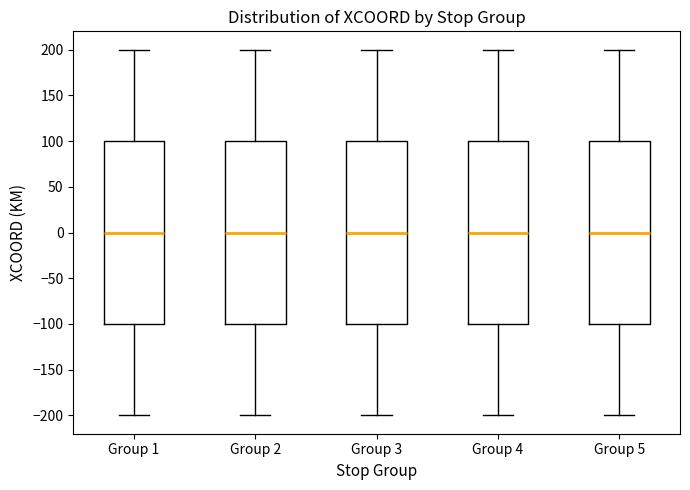

Reading left to right, read every box against the y-axis: the position of its median line, the range the box covers, and the ends of its whiskers. The values are not printed on the chart, so give them approximately, as read against the axis.

Group 1: median 0, box -100 to 100, whiskers -200 to 200
Group 2: median 0, box -100 to 100, whiskers -200 to 200
Group 3: median 0, box -100 to 100, whiskers -200 to 200
Group 4: median 0, box -100 to 100, whiskers -200 to 200
Group 5: median 0, box -100 to 100, whiskers -200 to 200